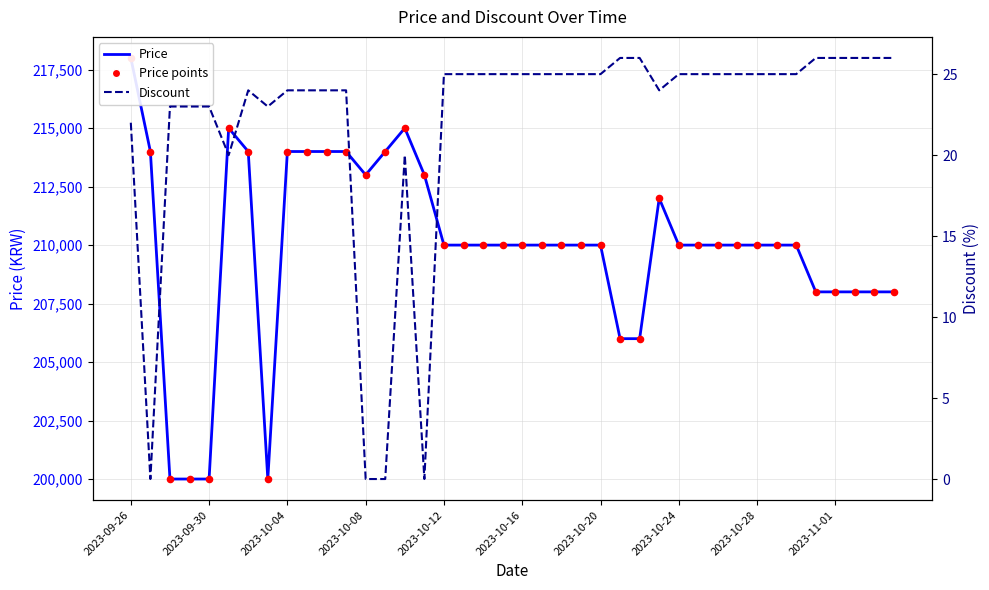

Which series has the widest spread of Y values?

Price